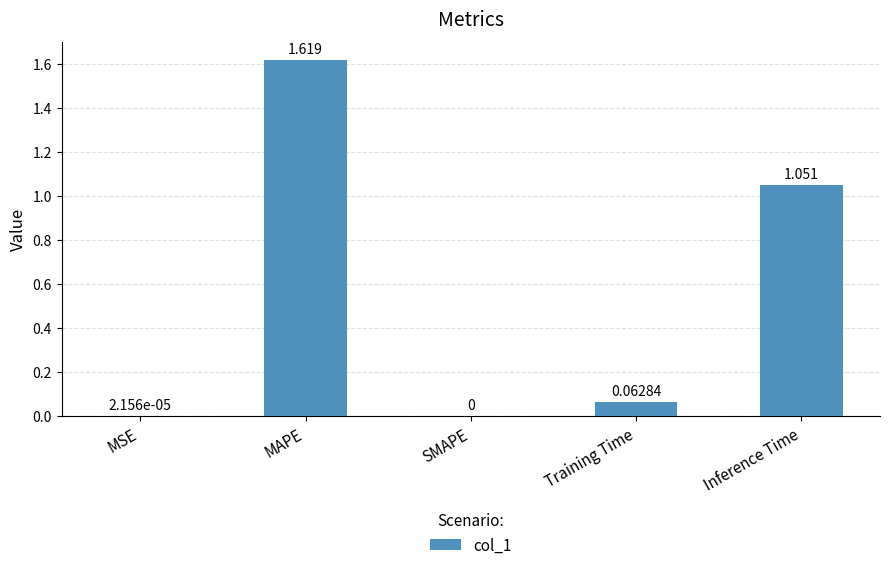

At which category does the chart reach its peak across all series?

MAPE